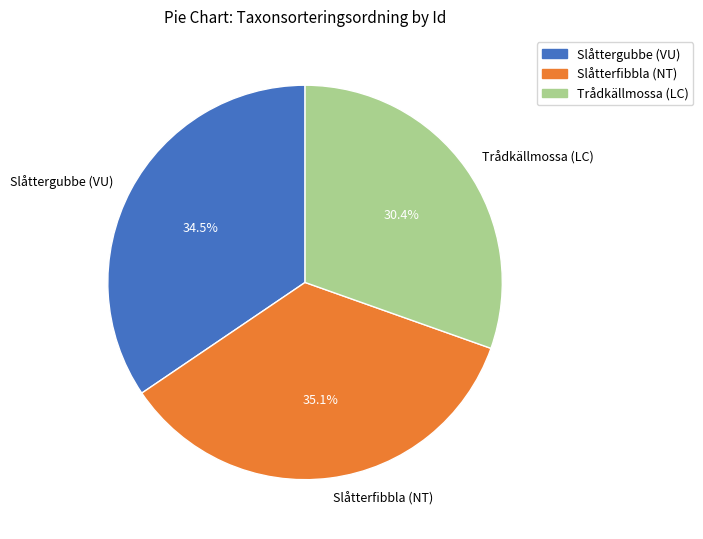

Rank the categories by value from highest to lowest.

Slåtterfibbla (NT), Slåttergubbe (VU), Trådkällmossa (LC)